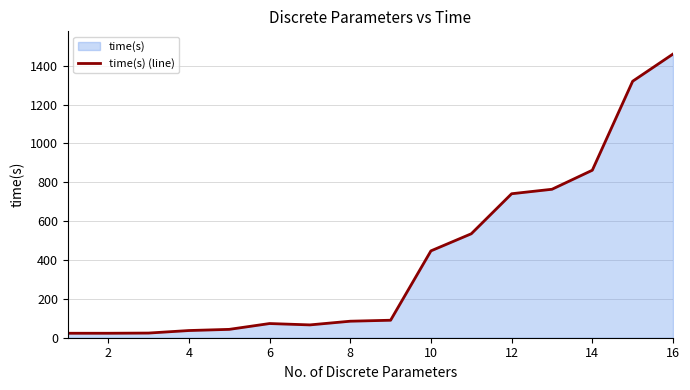

What is the difference between the maximum and minimum values?

1437